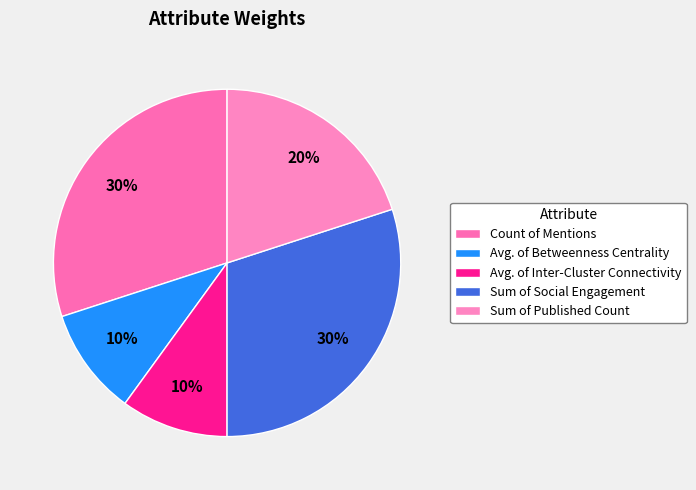

Is the sum of Sum of Social Engagement and Avg. of Betweenness Centrality greater than half?

No